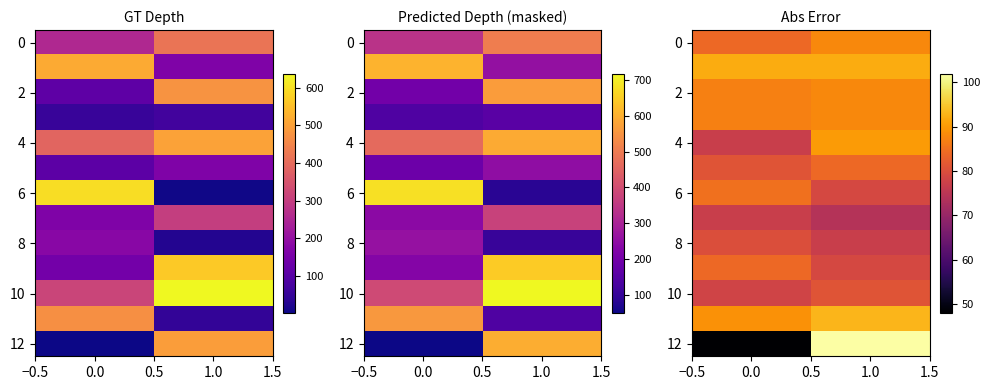

What is the sum of the 6 values at 0.0 and 1.0?

164